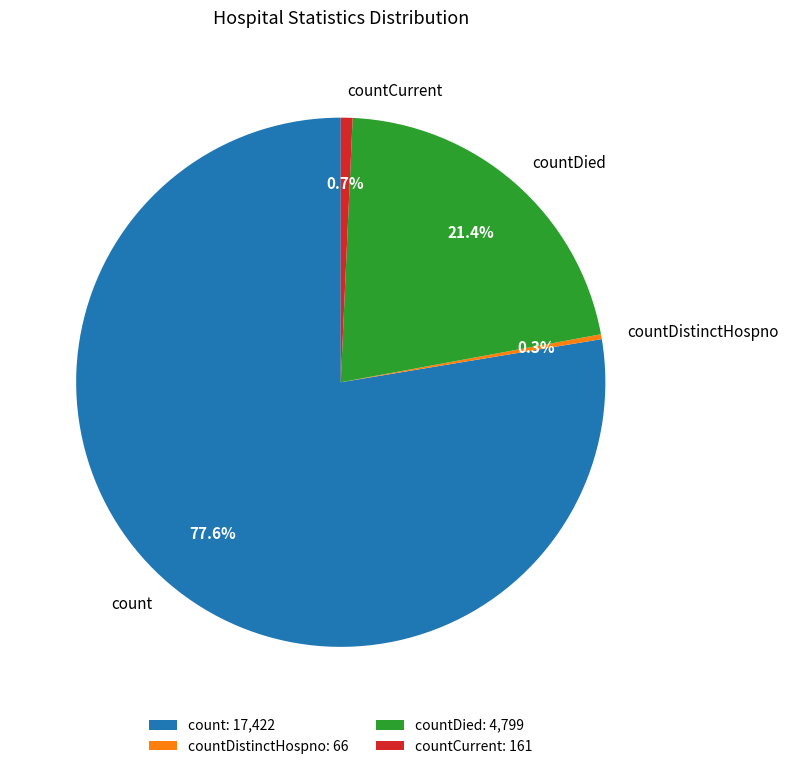

To the nearest percent, what percentage of the pie is countCurrent?

1%